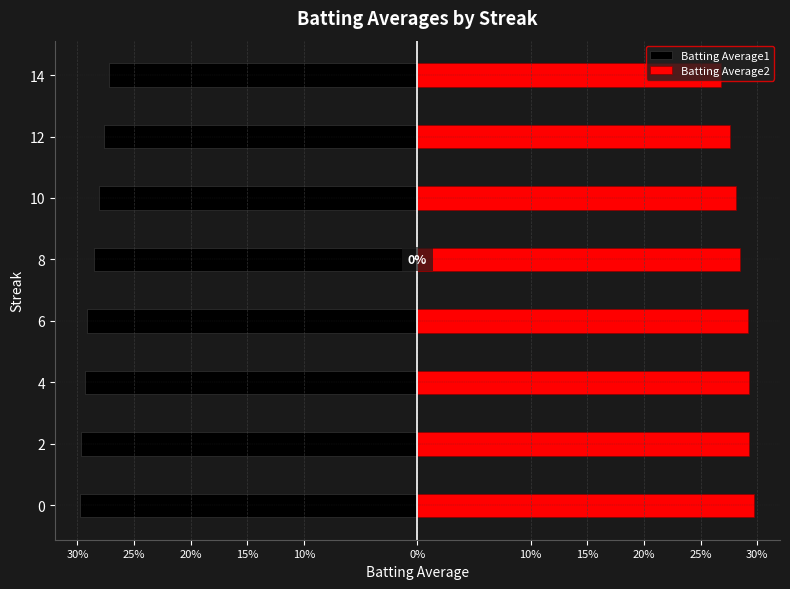

The value of Batting Average2 at 8 is 0.3. True or false?

True